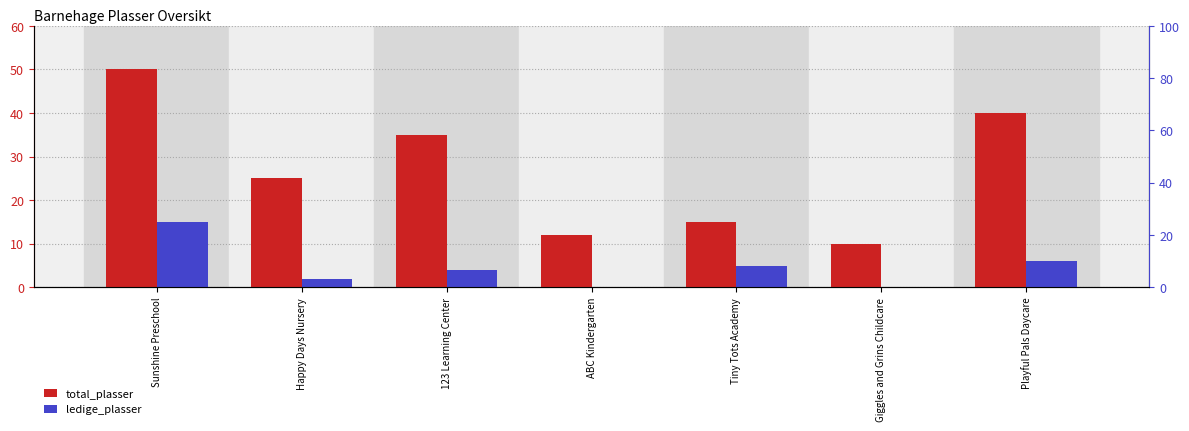

How many bars are there in each group?

2